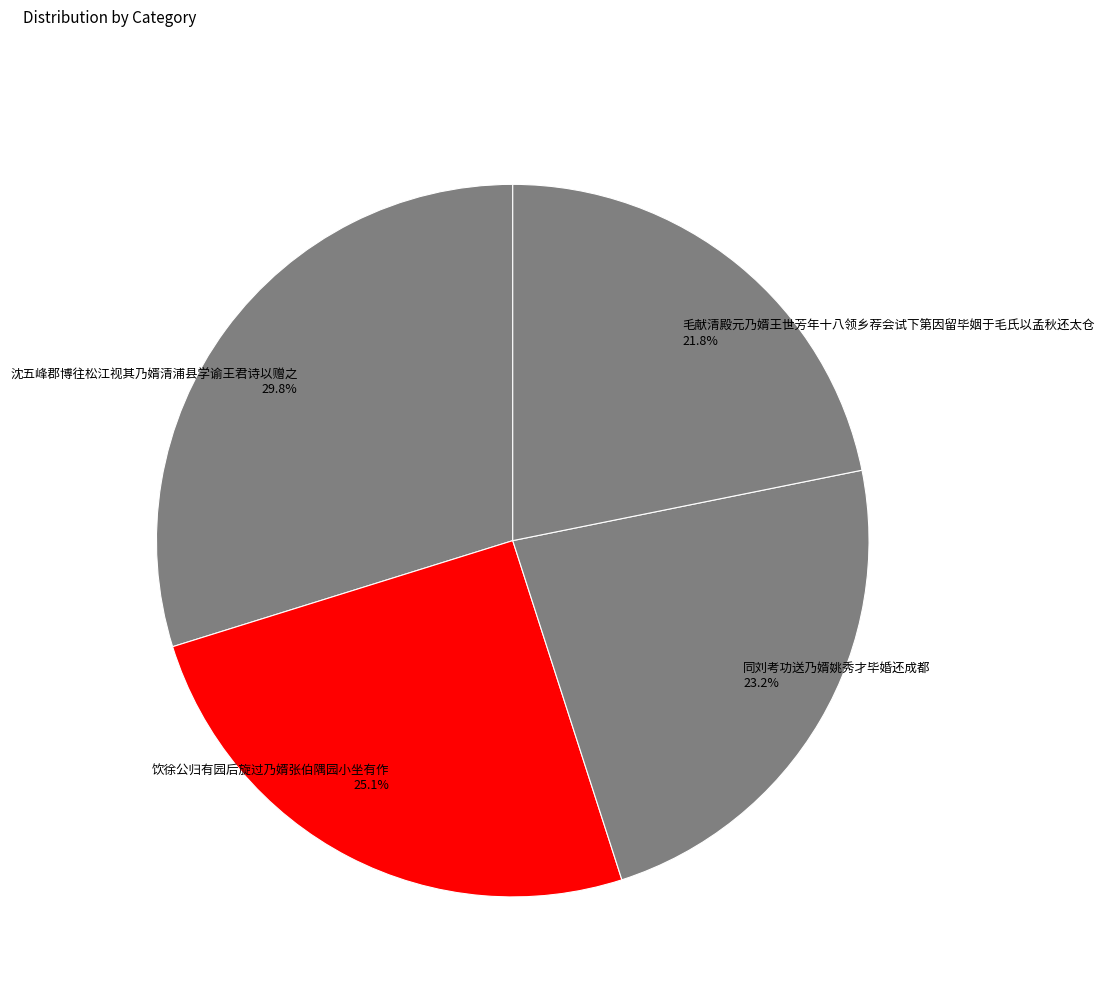

Does 饮徐公归有园后旋过乃婿张伯隅园小坐有作 account for over 50% of the chart?

No